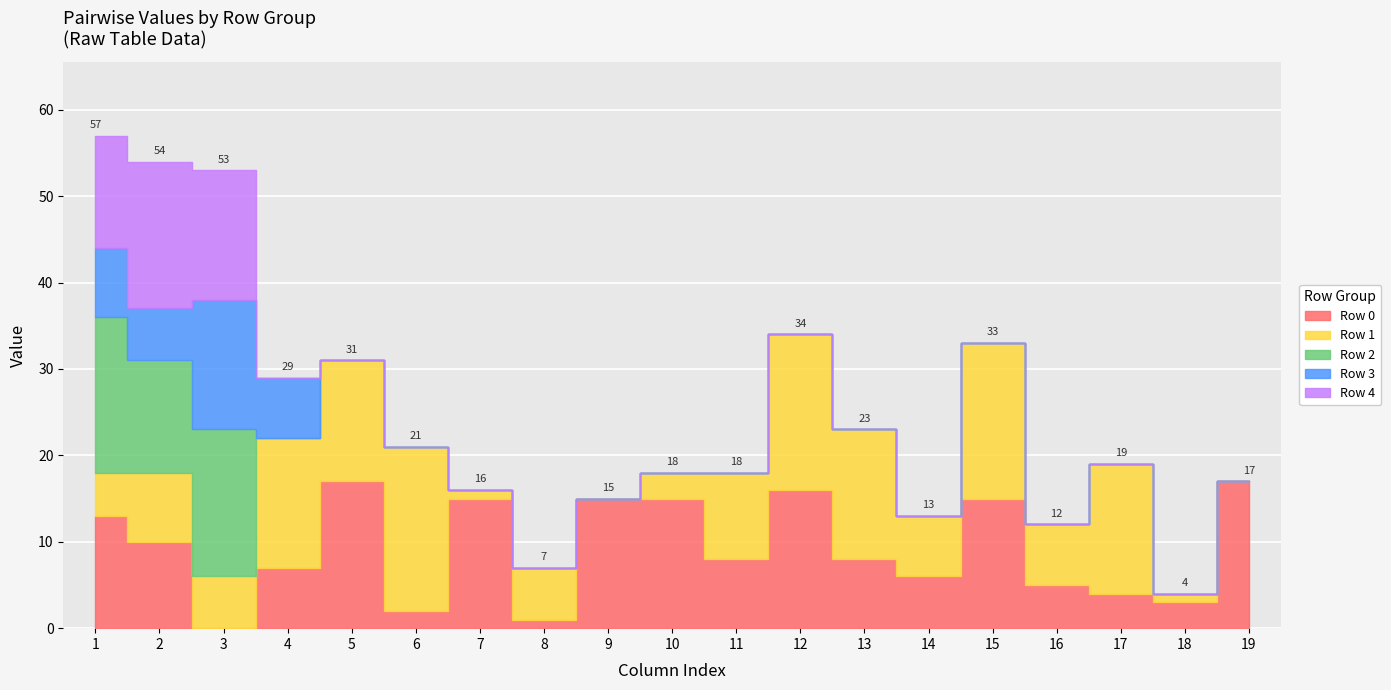

Between 4 and 9, which is larger?

9